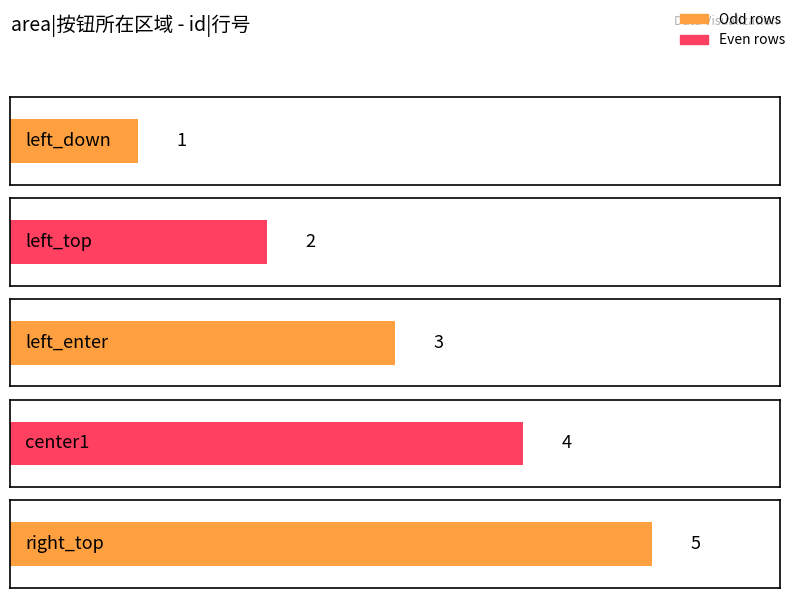

What is the change in value from left_down to right_top?

+4